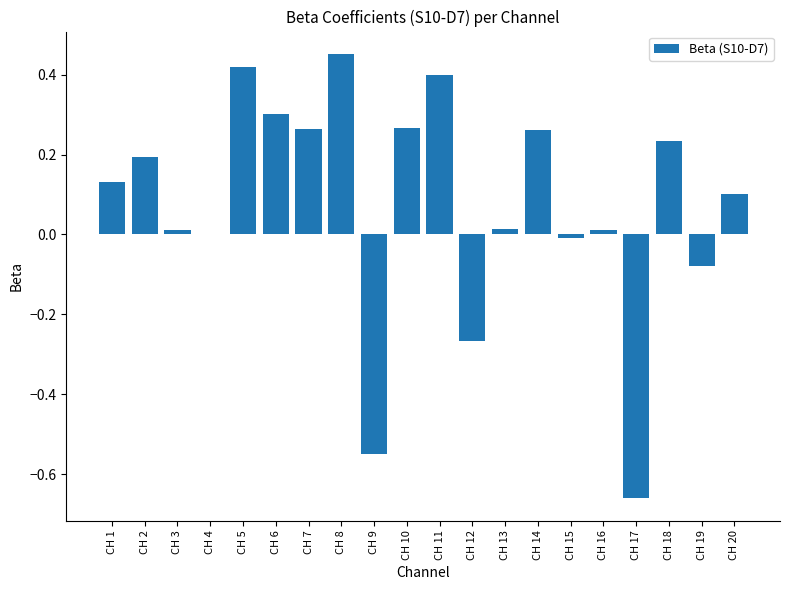

How many distinct data groups are displayed?

1